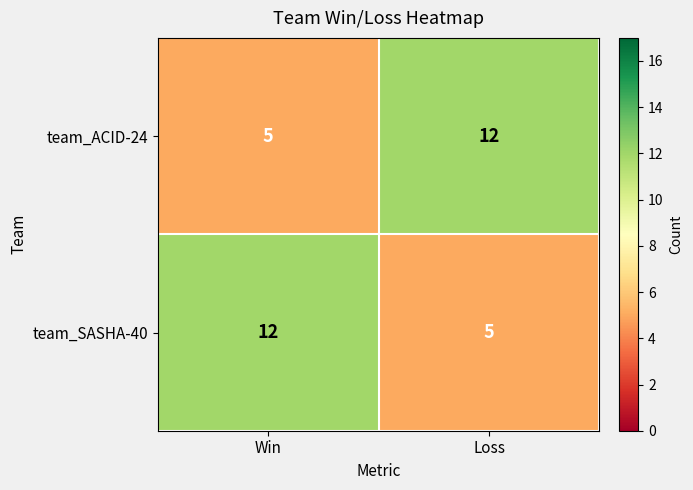

What is the approximate value of team_SASHA-40 at Loss?

5